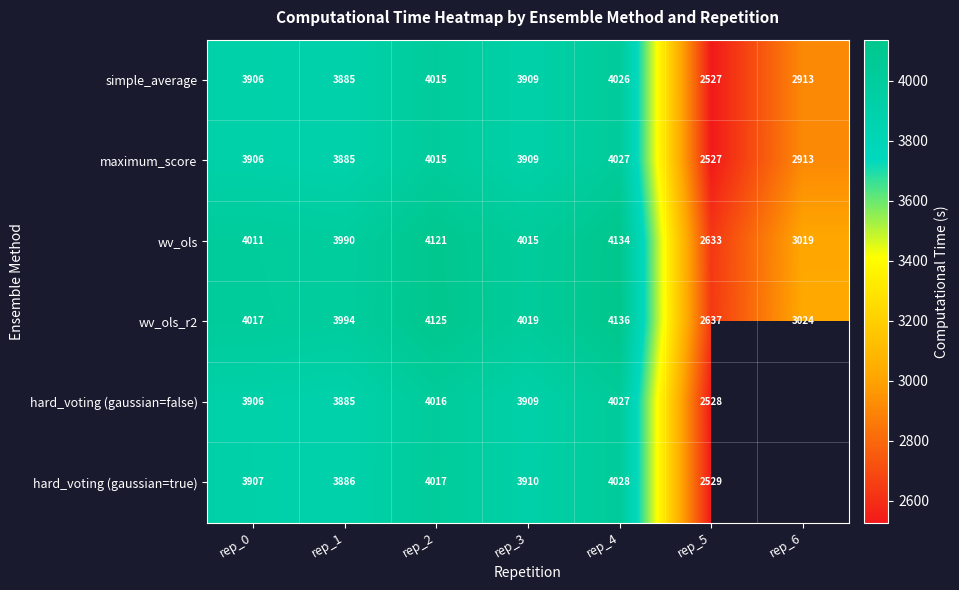

How many values in the wv_ols_r2 series are below 4017?

3